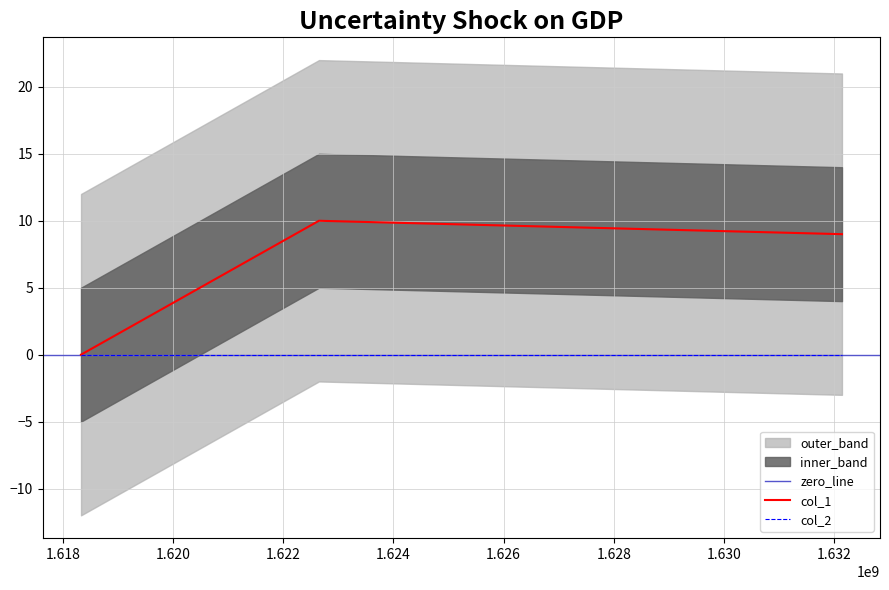

Rank the categories by value from highest to lowest.

1622646919, 1632143921, 1618326820